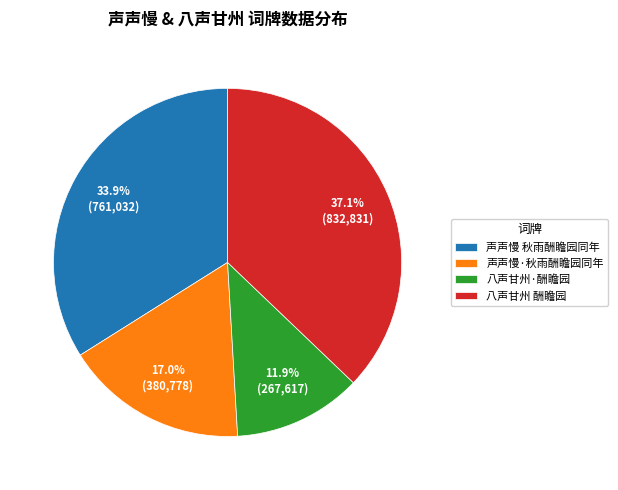

To the nearest percent, what portion does 八声甘州 酬瞻园 represent?

37%